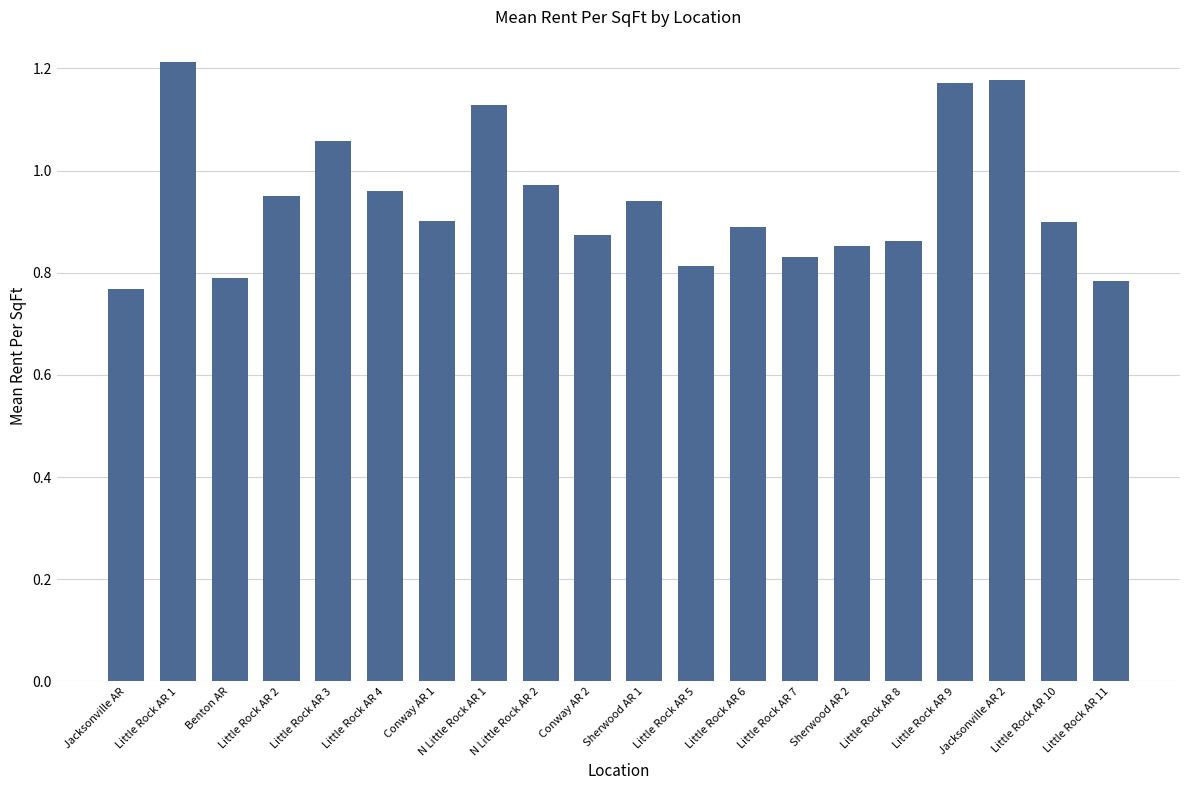

What is the sum of all values?

18.8